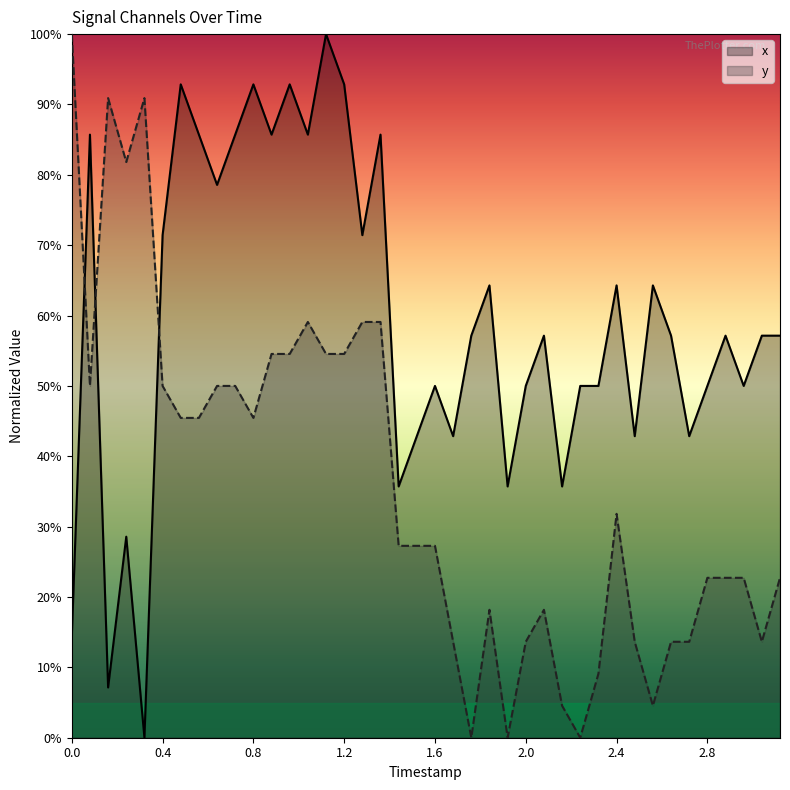

How many intersections are there between x and y?

3